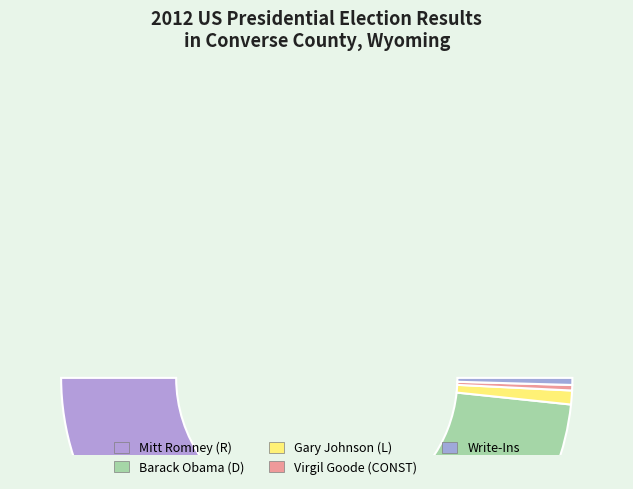

How much of the chart is everything except Write-Ins?

99.1%